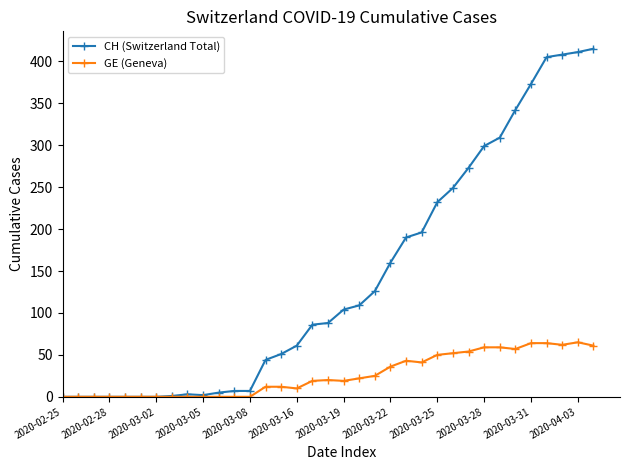

What is the highest value of the CH (Switzerland Total) series?

415